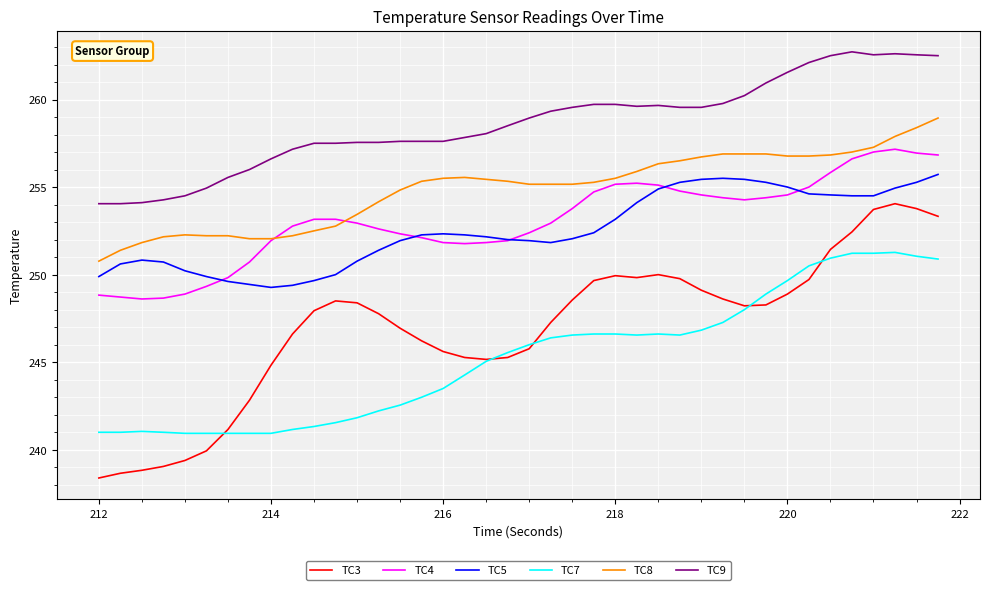

True or false: TC5 and TC8 intersect in this chart.

False